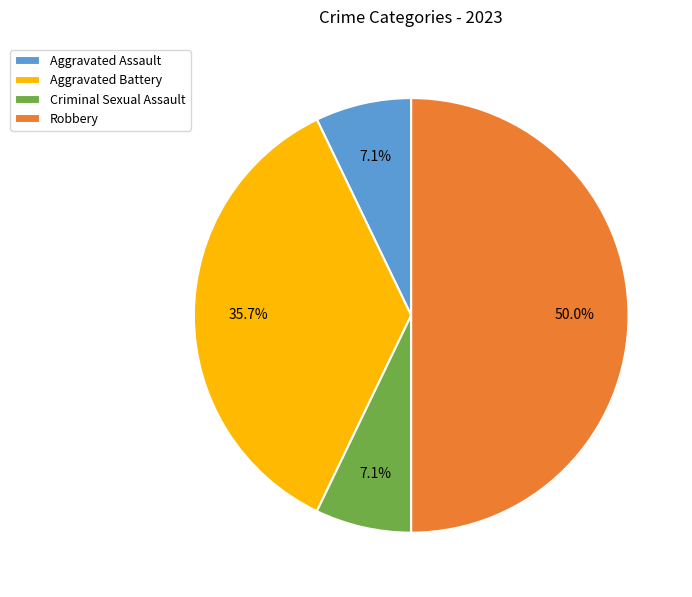

Does Criminal Sexual Assault represent more than half of the total?

No